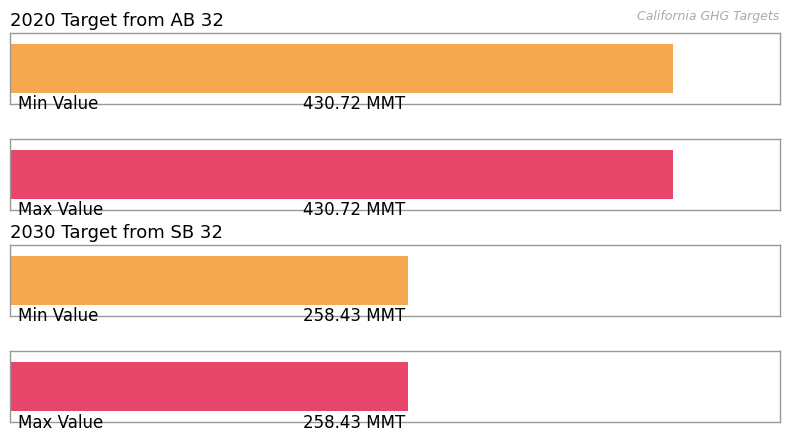

What is the sum of the CO2e Max Value (MMT) values at 2020 Target from AB 32 and 2030 Target from SB 32?

689.2